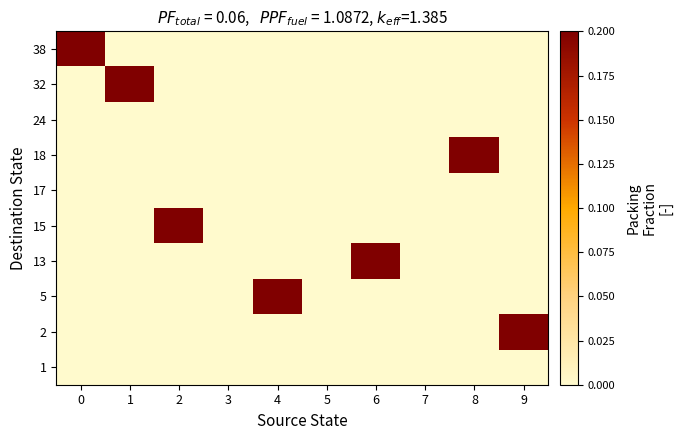

Reading left to right, transcribe all the data shown in this chart.

row_0: 0=0.0	1=0.0	2=0.0	3=0.0	4=0.0	5=0.0	6=0.0	7=0.0	8=0.0	9=0.0
row_1: 0=0.0	1=0.0	2=0.0	3=0.0	4=0.0	5=0.0	6=0.0	7=0.0	8=0.0	9=0.2
row_2: 0=0.0	1=0.0	2=0.0	3=0.0	4=0.2	5=0.0	6=0.0	7=0.0	8=0.0	9=0.0
row_3: 0=0.0	1=0.0	2=0.0	3=0.0	4=0.0	5=0.0	6=0.2	7=0.0	8=0.0	9=0.0
row_4: 0=0.0	1=0.0	2=0.2	3=0.0	4=0.0	5=0.0	6=0.0	7=0.0	8=0.0	9=0.0
row_5: 0=0.0	1=0.0	2=0.0	3=0.0	4=0.0	5=0.0	6=0.0	7=0.0	8=0.0	9=0.0
row_6: 0=0.0	1=0.0	2=0.0	3=0.0	4=0.0	5=0.0	6=0.0	7=0.0	8=0.2	9=0.0
row_7: 0=0.0	1=0.0	2=0.0	3=0.0	4=0.0	5=0.0	6=0.0	7=0.0	8=0.0	9=0.0
row_8: 0=0.0	1=0.2	2=0.0	3=0.0	4=0.0	5=0.0	6=0.0	7=0.0	8=0.0	9=0.0
row_9: 0=0.2	1=0.0	2=0.0	3=0.0	4=0.0	5=0.0	6=0.0	7=0.0	8=0.0	9=0.0